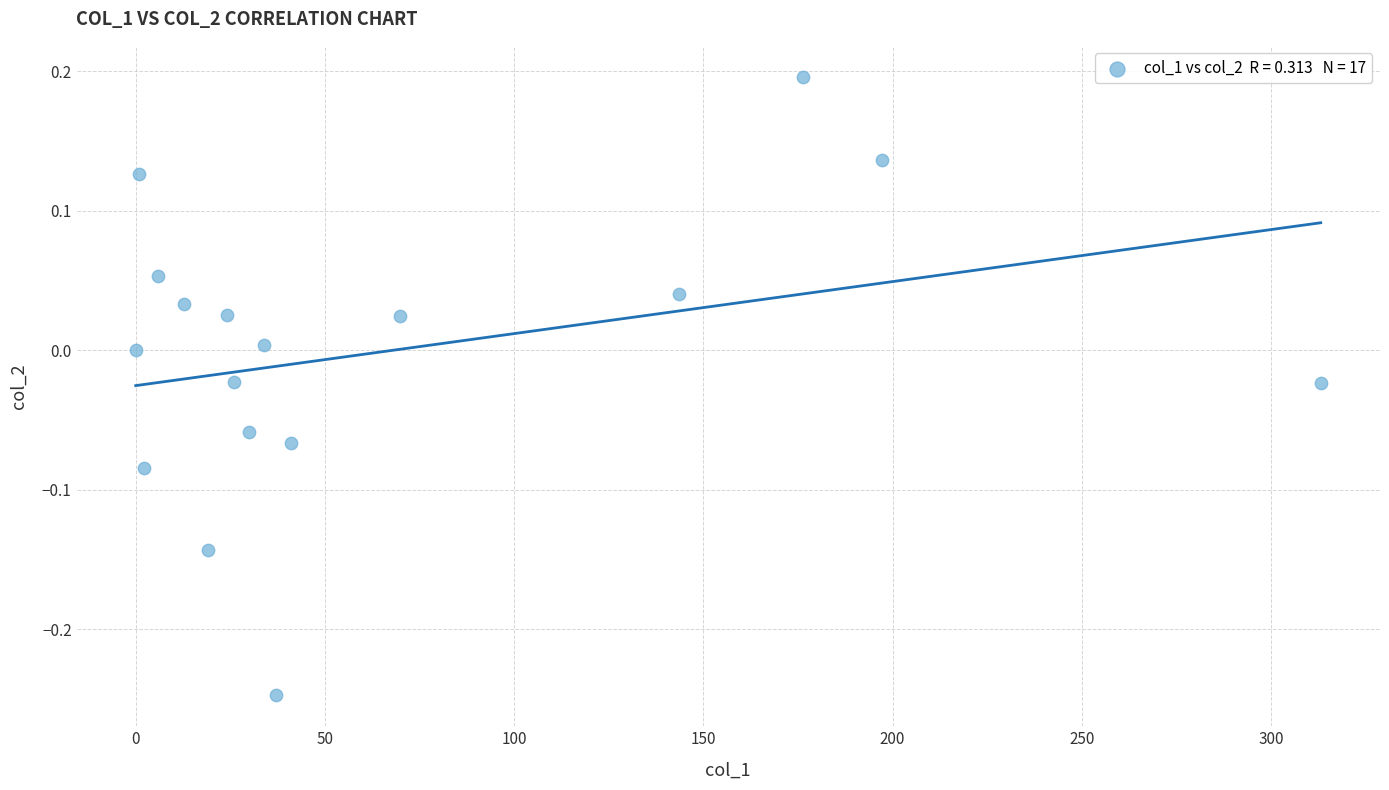

What is the range of X values (max minus min)?

313.1